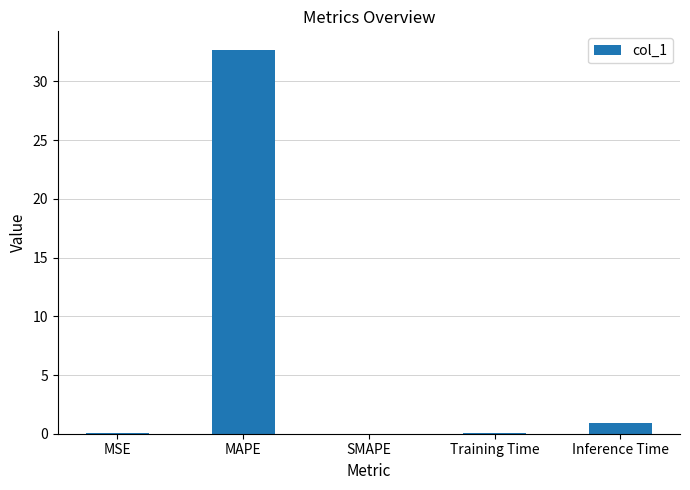

Where is the data nearest to the value 16?

Inference Time